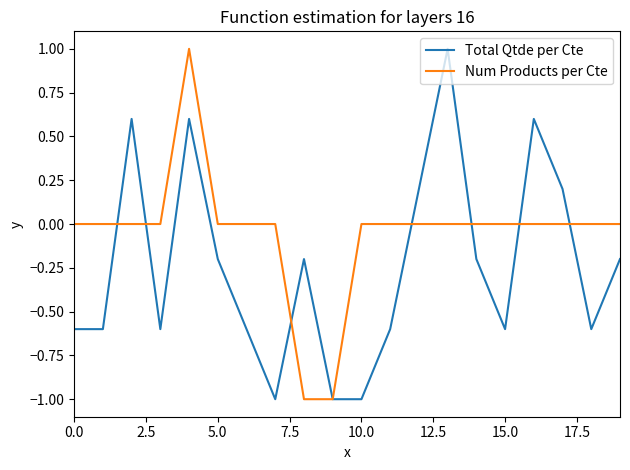

Which series has the largest total across all categories?

Num Products per Cte